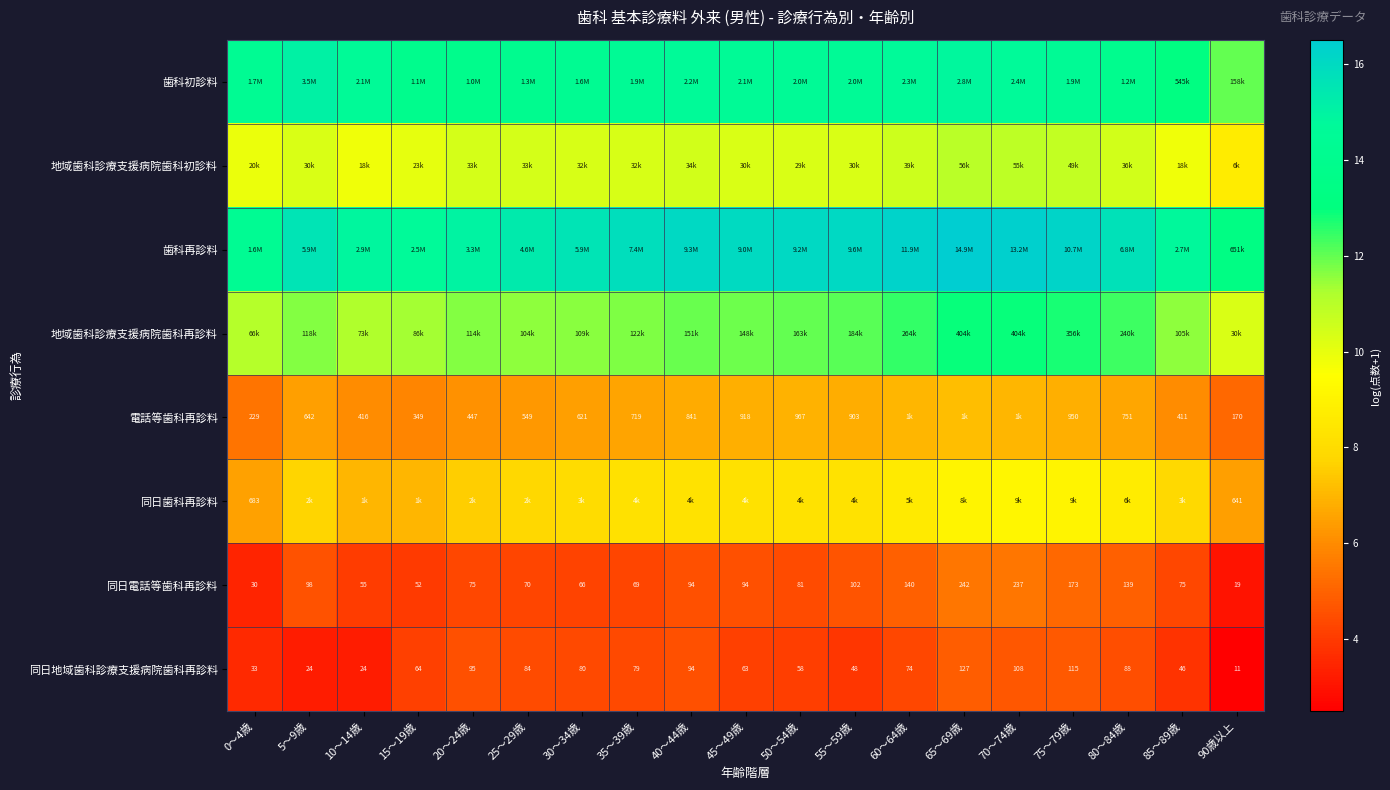

What is the difference between the second highest and second lowest values in the 同日地域歯科診療支援病院歯科再診料 series?

1.5